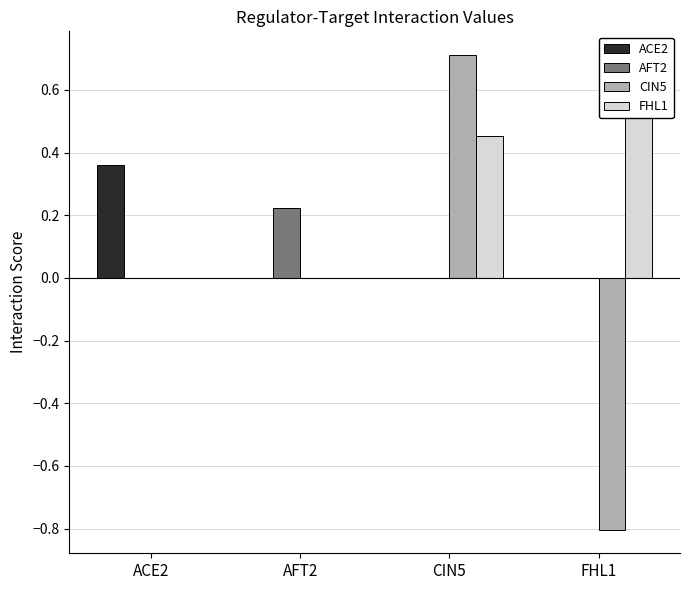

What is the sum of all CIN5 values?

-0.1